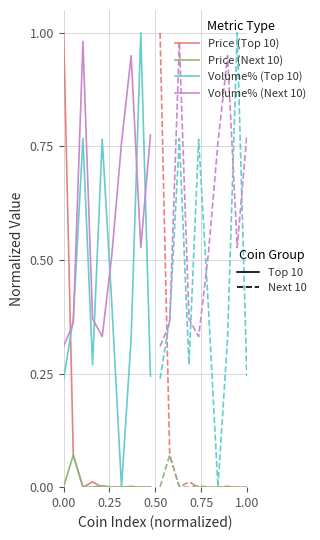

What is the difference between the maximum and second lowest values in the Price (Next 10) series?

0.1